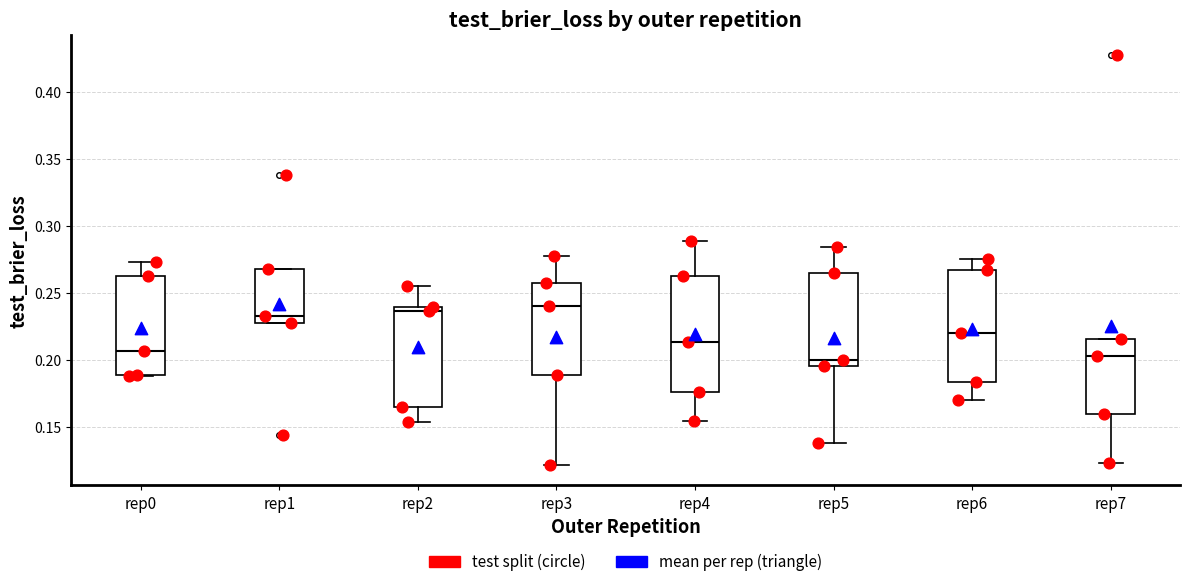

Where is the lower edge of the box for rep5 on the y-axis? The values are not printed on the chart, so give them approximately, as read against the axis.

0.195